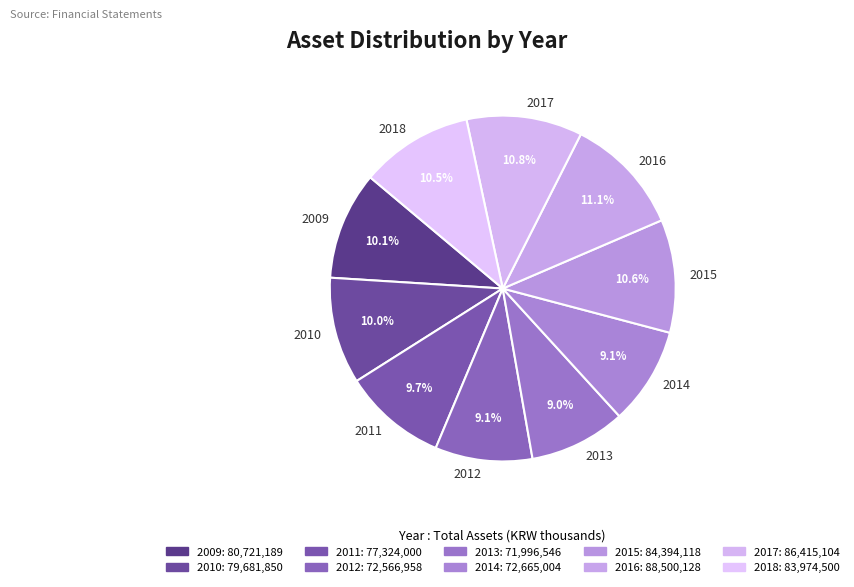

Does 2015 account for over 50% of the chart?

No